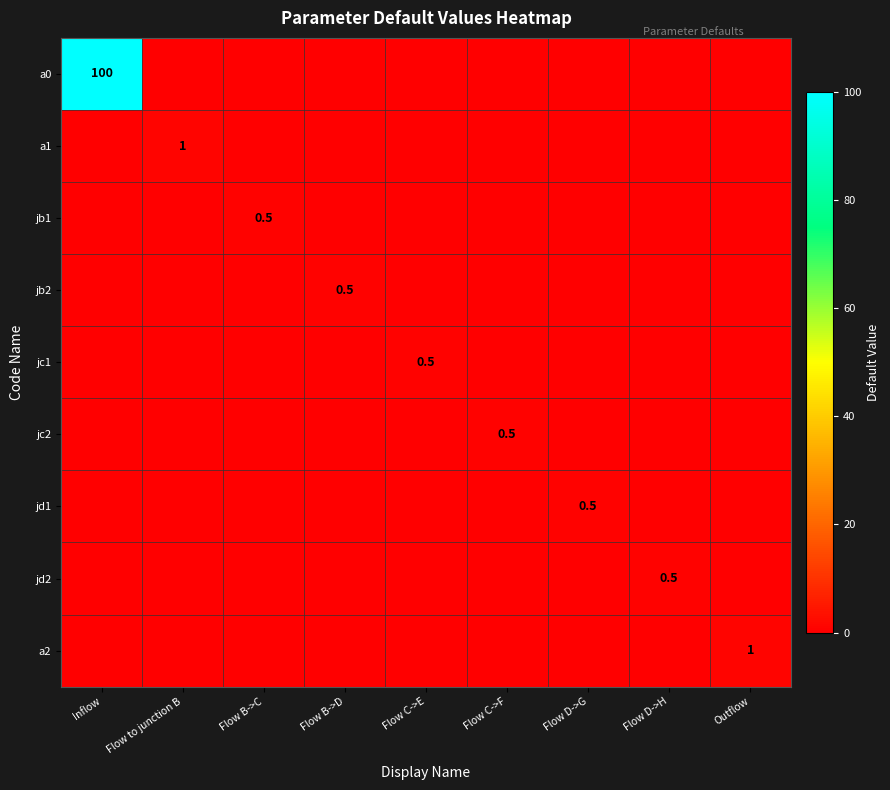

The jc1 series shows 0.8 at Flow C->E. True or false?

False